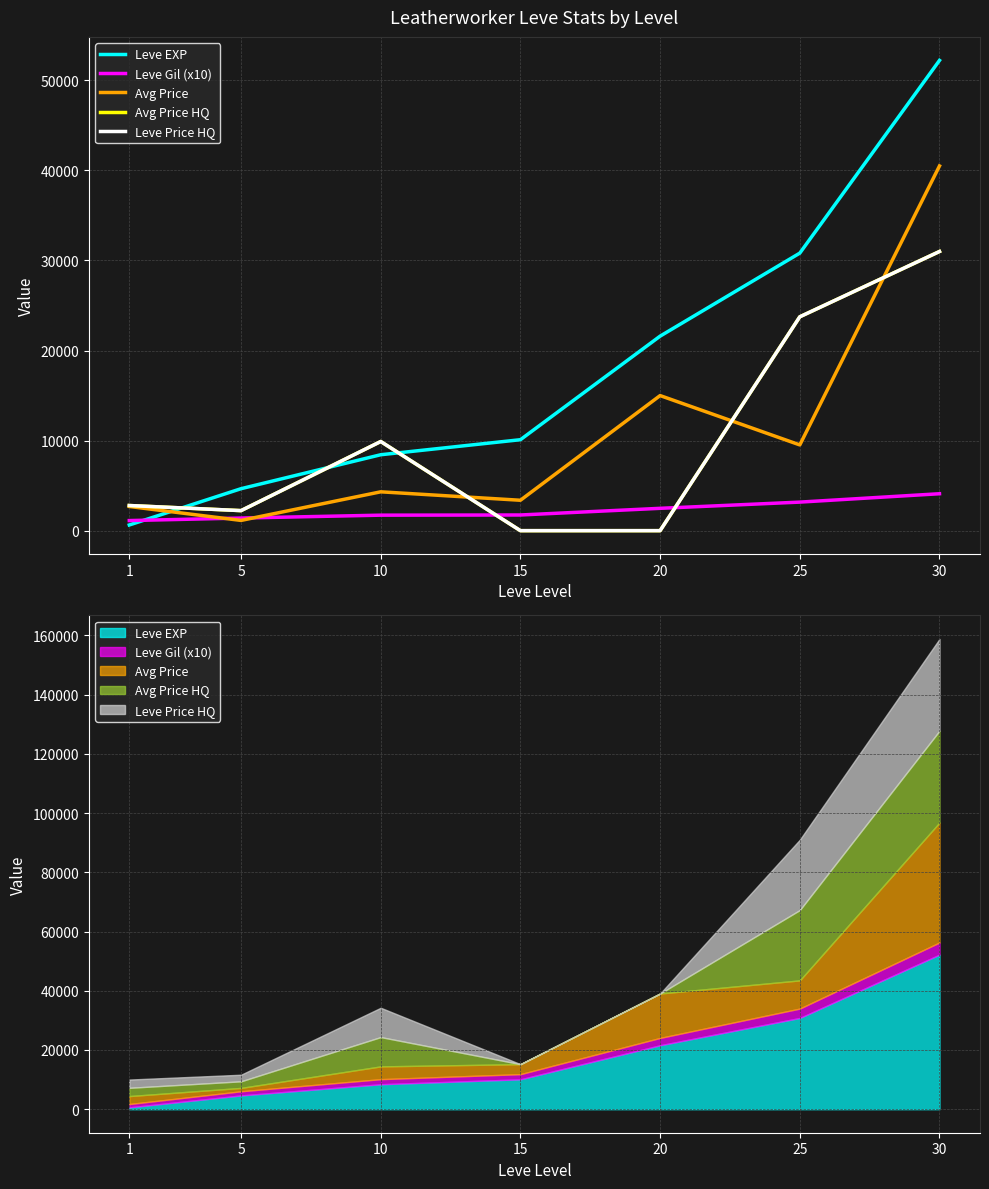

What is the spread (max minus min) of values at 25?

27650